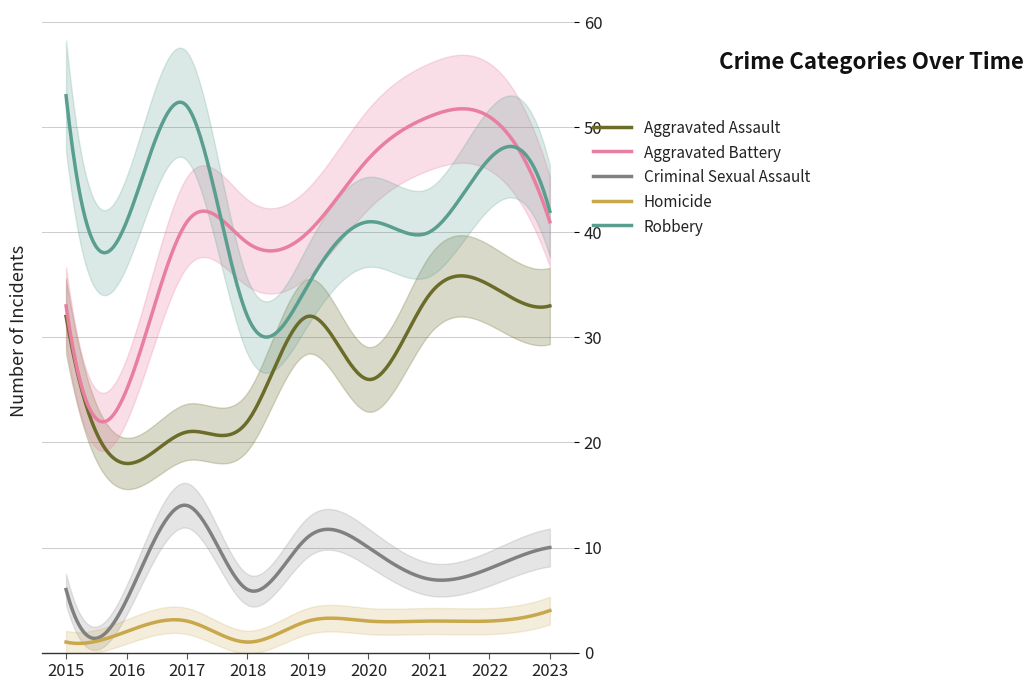

Which series has the largest range (max minus min)?

Aggravated Battery